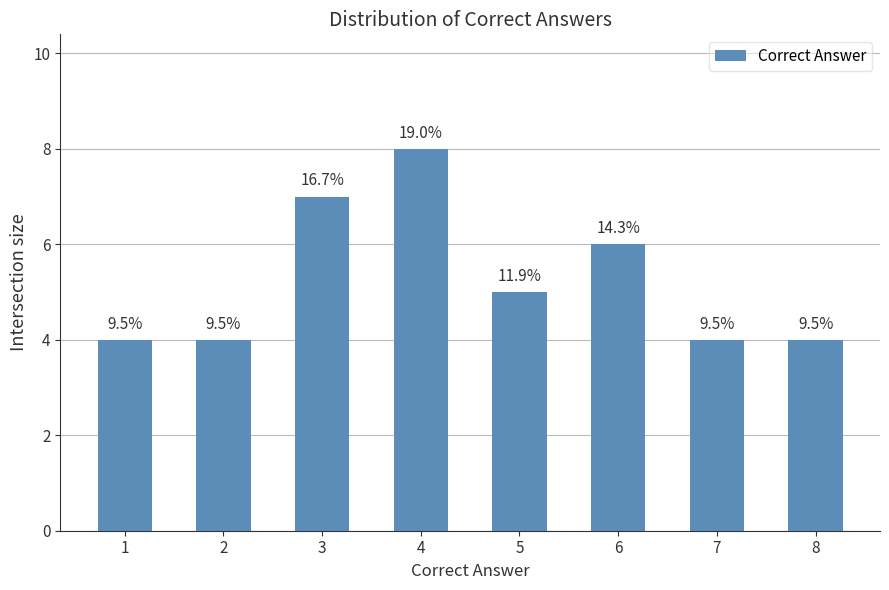

Where is the data nearest to the value 6?

6